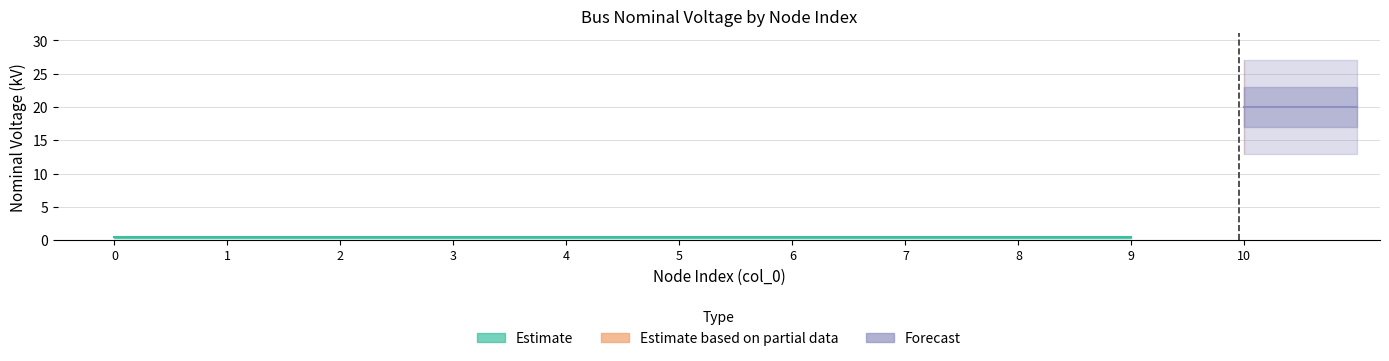

What is the greatest value displayed?

20.0